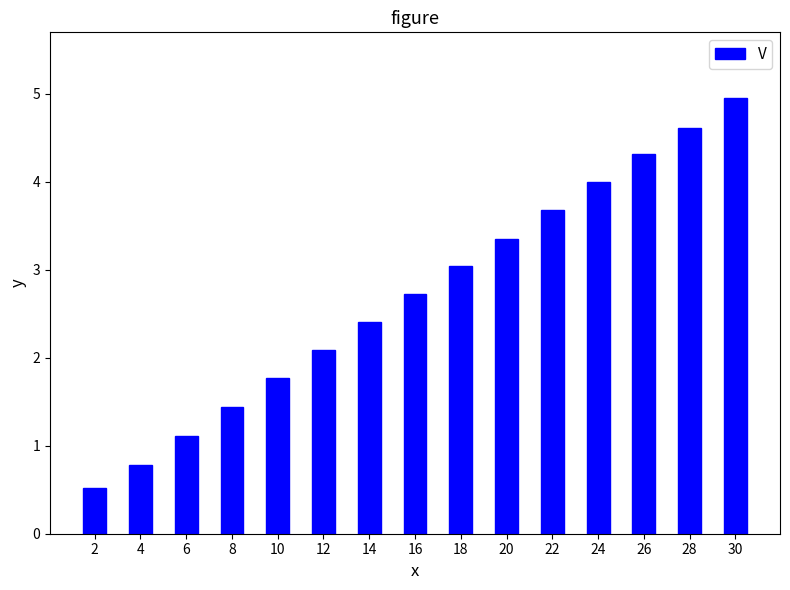

How many data points are less than 2?

5